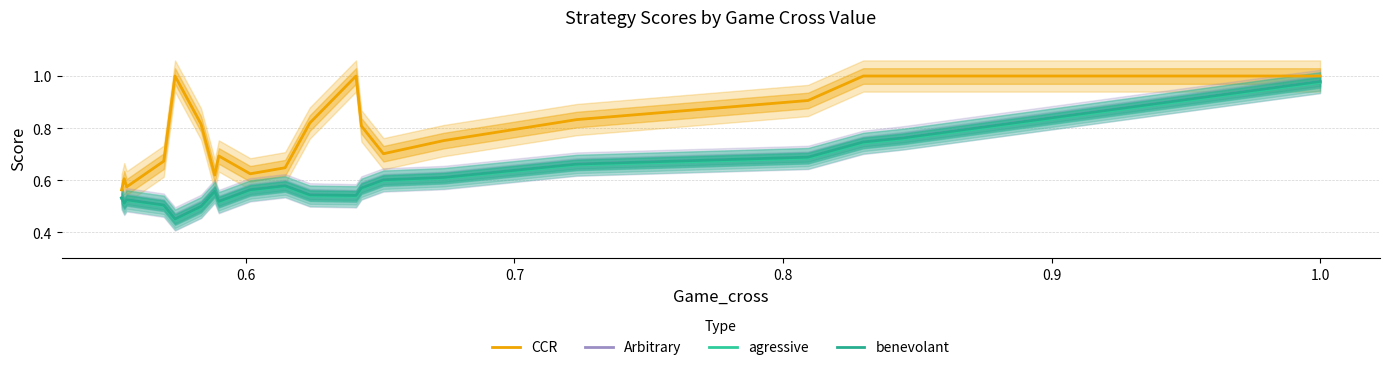

List the series in order of their peak value, highest first.

CCR, benevolant, Arbitrary, agressive